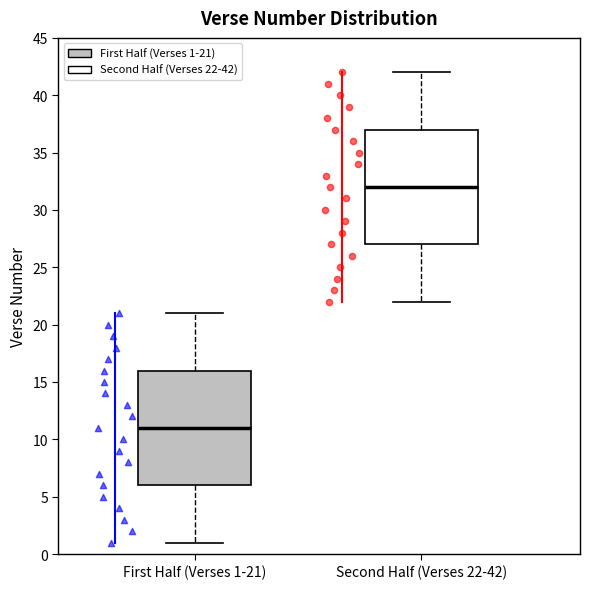

Reading left to right, transcribe this box plot: for each box, give where its median line is, the range the box spans, and where its two whiskers end, as read against the y-axis. The values are not printed on the chart, so give them approximately, as read against the axis.

First Half (Verses 1-21): median 11, box 6 to 16, whiskers 1 to 21
Second Half (Verses 22-42): median 32, box 27 to 37, whiskers 22 to 42